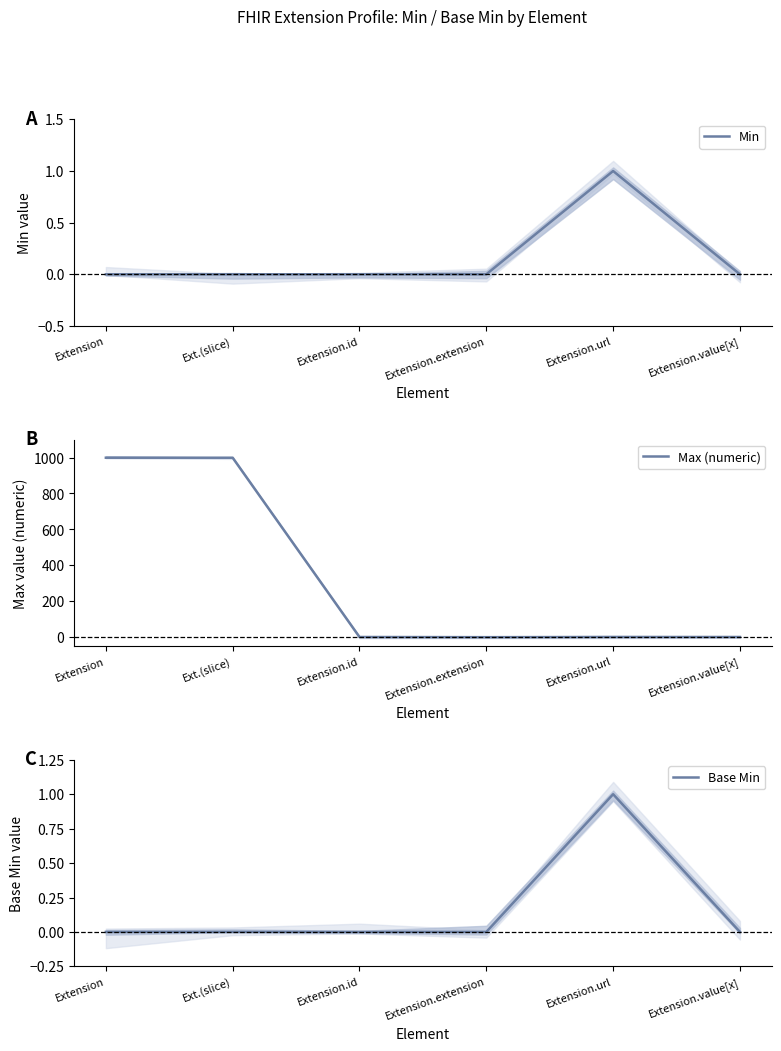

Which has a higher value, Extension.id or Extension.extension?

Extension.id